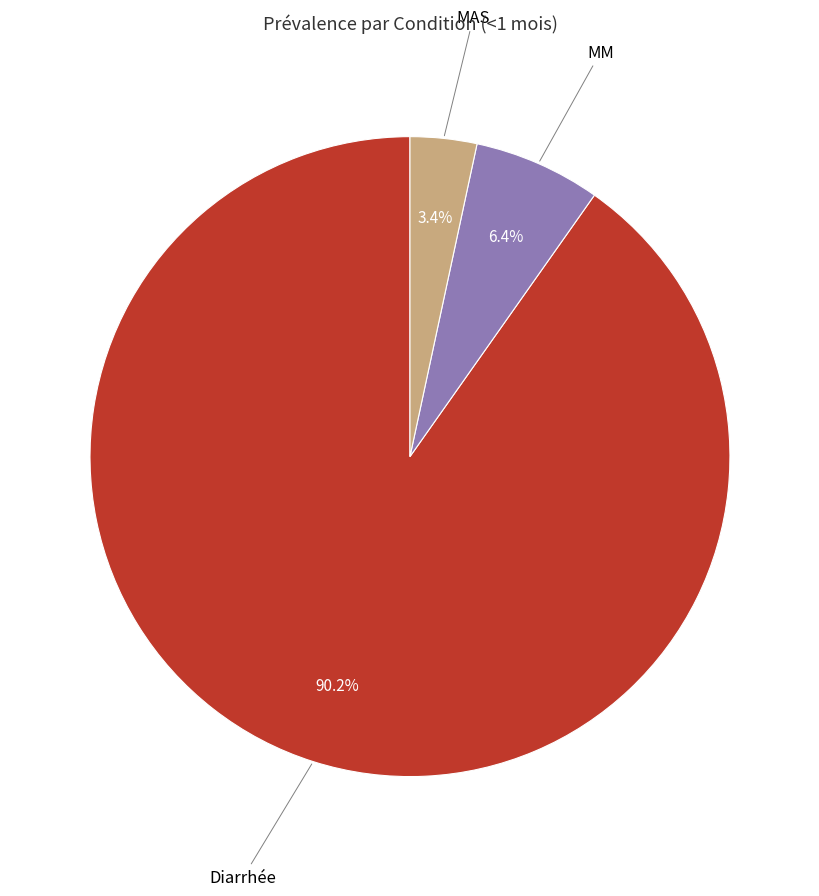

How many segments does this pie chart have?

3